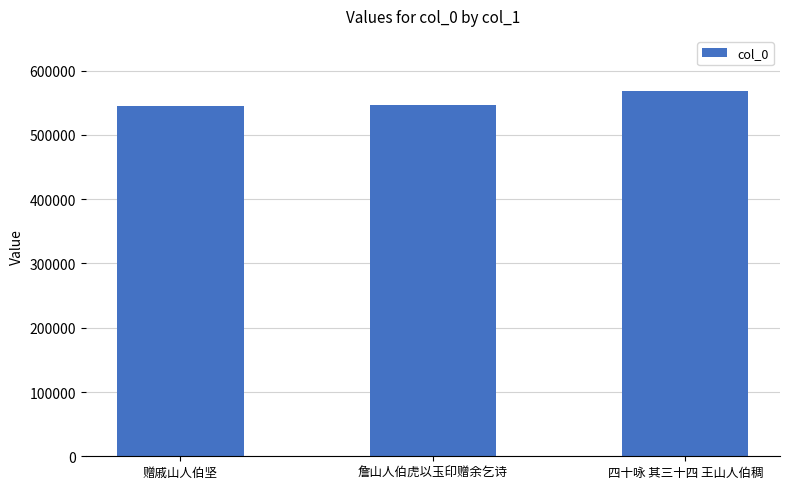

Is it true that the value at 四十咏 其三十四 王山人伯稠 is 190717?

False